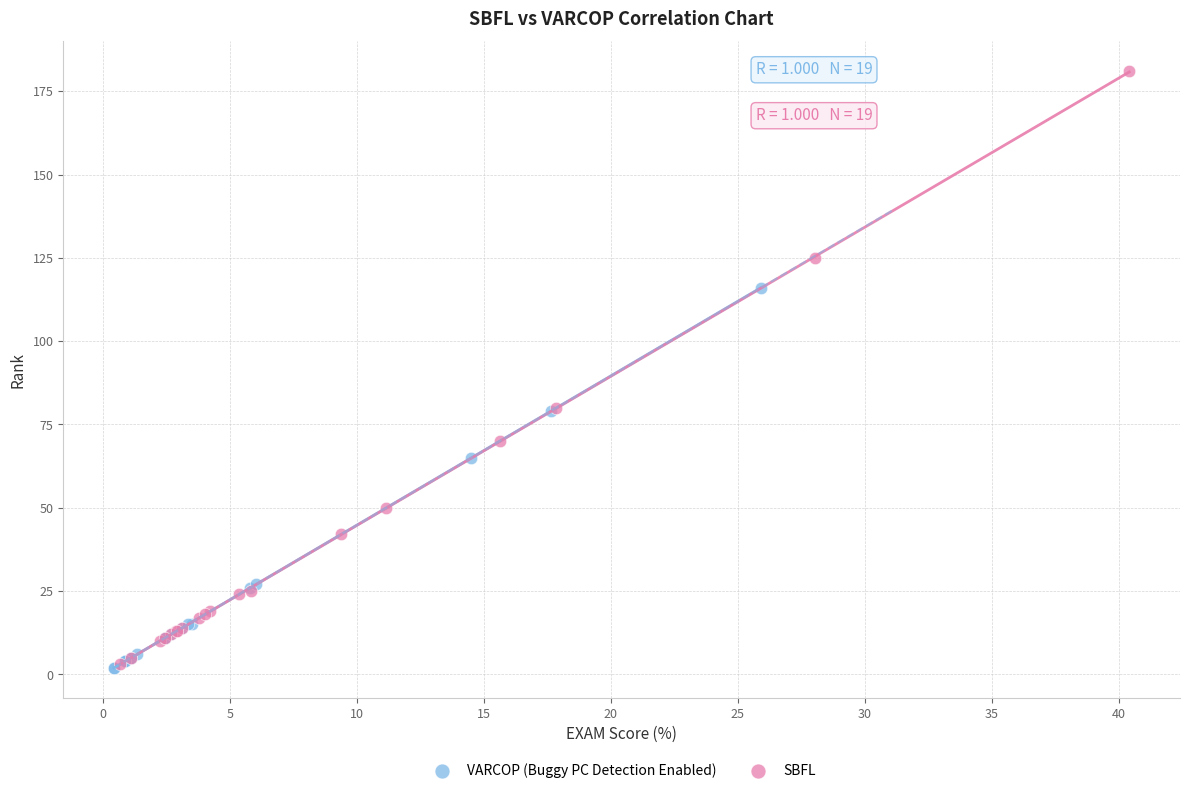

Which series has the widest spread of Y values?

SBFL